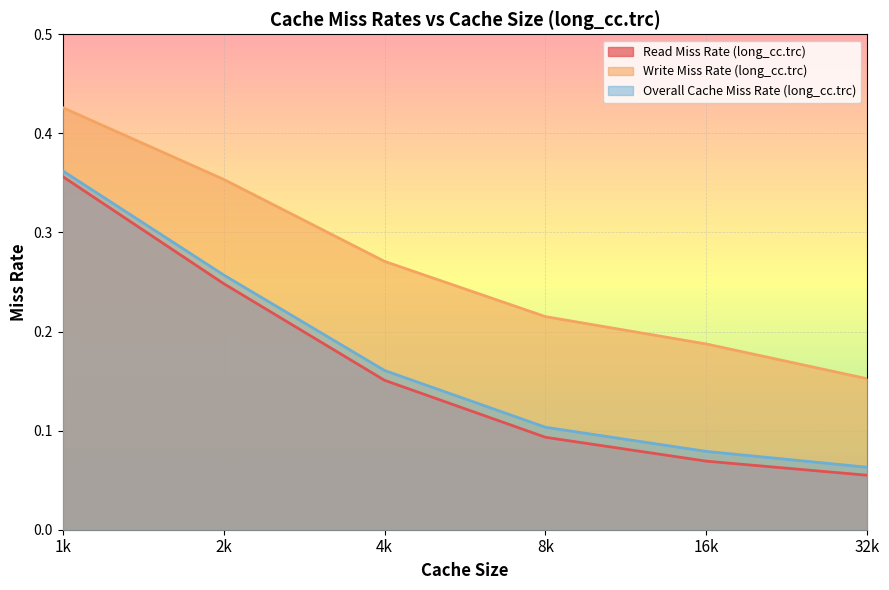

What is the total value across all series at 1k?

1.1